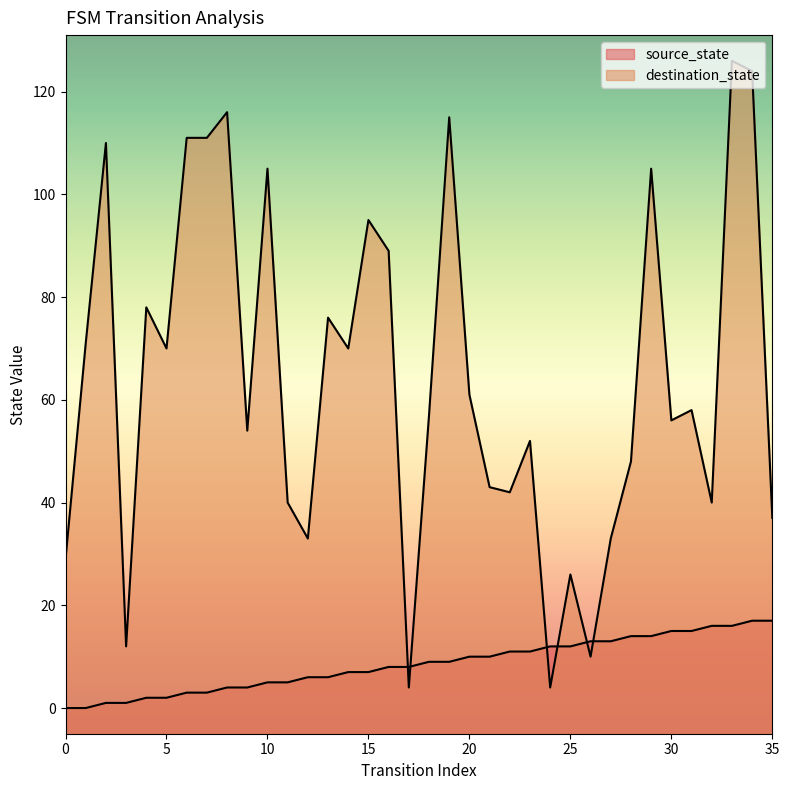

Read the source_state value at 16, to the nearest 10.

10